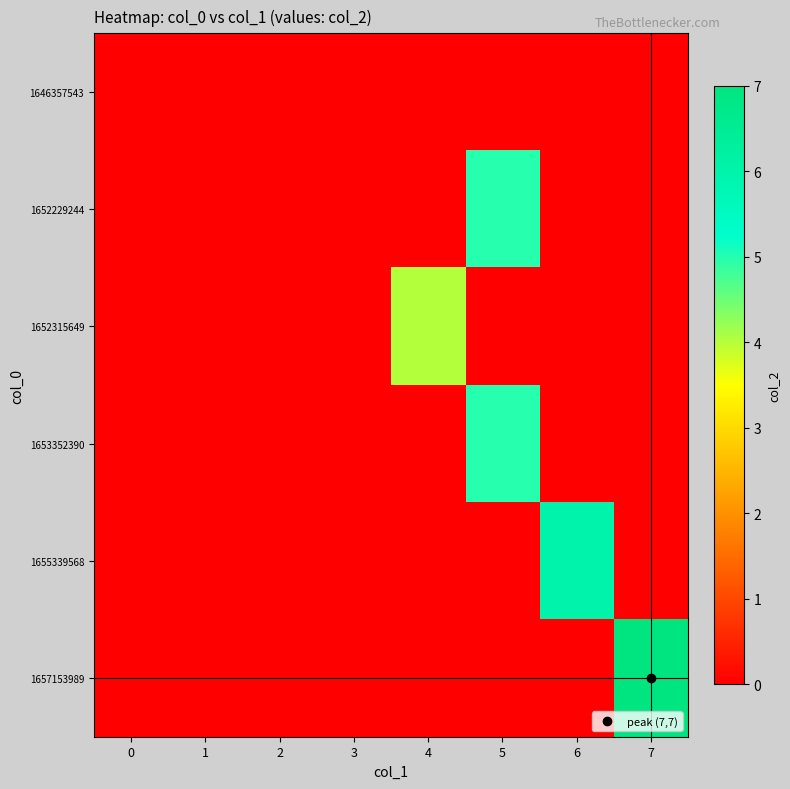

Reading left to right, extract all data points from this chart.

1646357543: 0=0	1=0	2=0	3=0	4=0	5=0	6=0	7=0
1652229244: 0=0	1=0	2=0	3=0	4=0	5=5	6=0	7=0
1652315649: 0=0	1=0	2=0	3=0	4=4	5=0	6=0	7=0
1653352390: 0=0	1=0	2=0	3=0	4=0	5=5	6=0	7=0
1655339568: 0=0	1=0	2=0	3=0	4=0	5=0	6=6	7=0
1657153989: 0=0	1=0	2=0	3=0	4=0	5=0	6=0	7=7